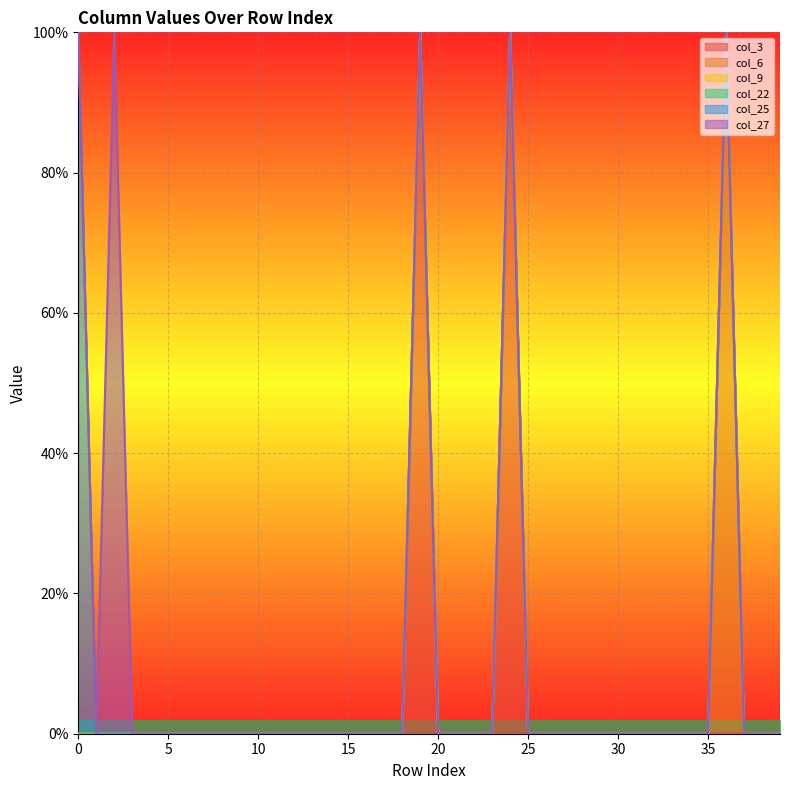

What is the total value across all series at 36?

1